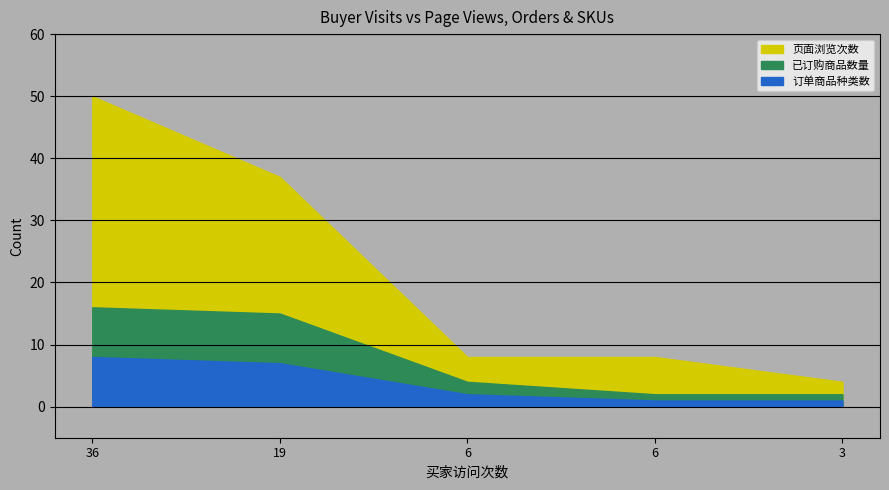

Reading left to right, list all the values displayed in this chart.

页面浏览次数: 50	37	8	8	4
已订购商品数量: 8	8	2	1	1
订单商品种类数: 8	7	2	1	1